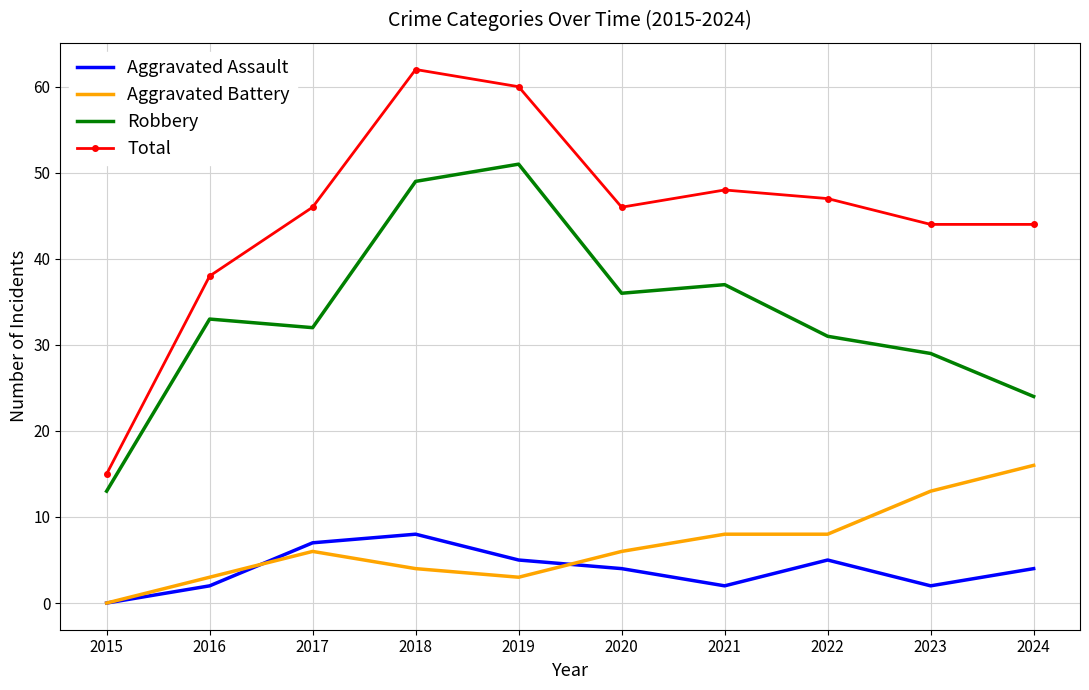

What is the greatest value displayed?

62